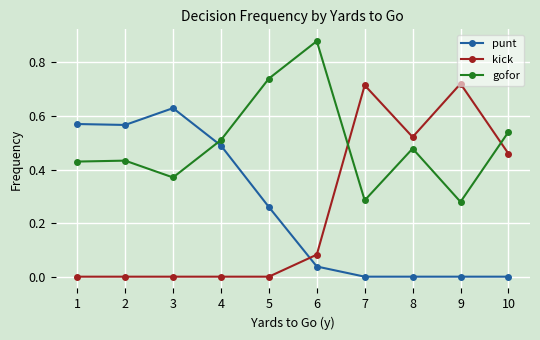

Is the value of kick at 4 greater than the value of punt at 6?

No